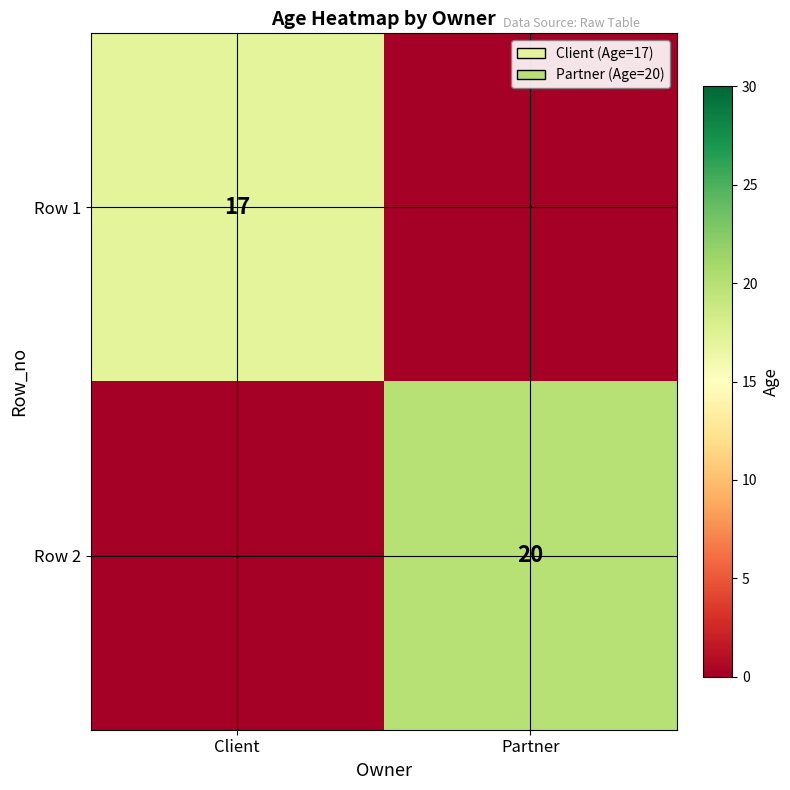

The value of Row 2 at Partner is 28. True or false?

False